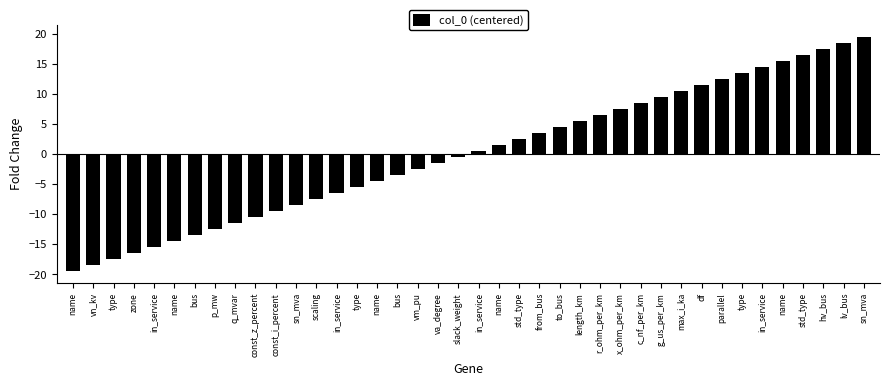

How many data points are less than 0?

20